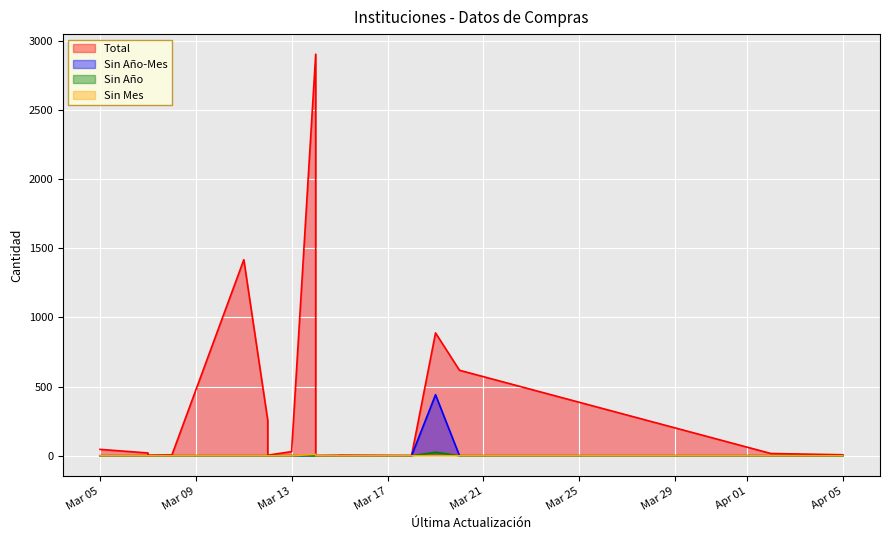

True or false: Sin Mes has more than 2 points higher than both neighbors.

False